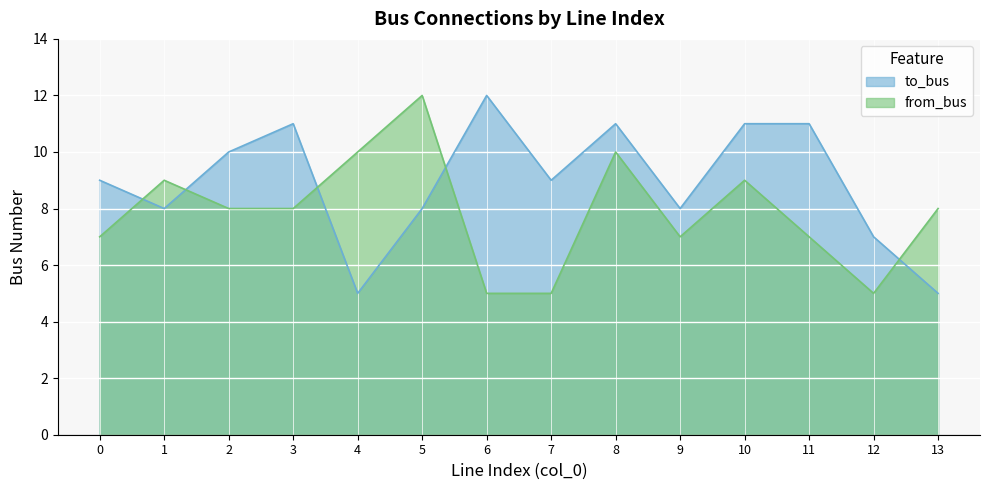

Between which two adjacent categories do from_bus and to_bus first intersect?

0 and 1